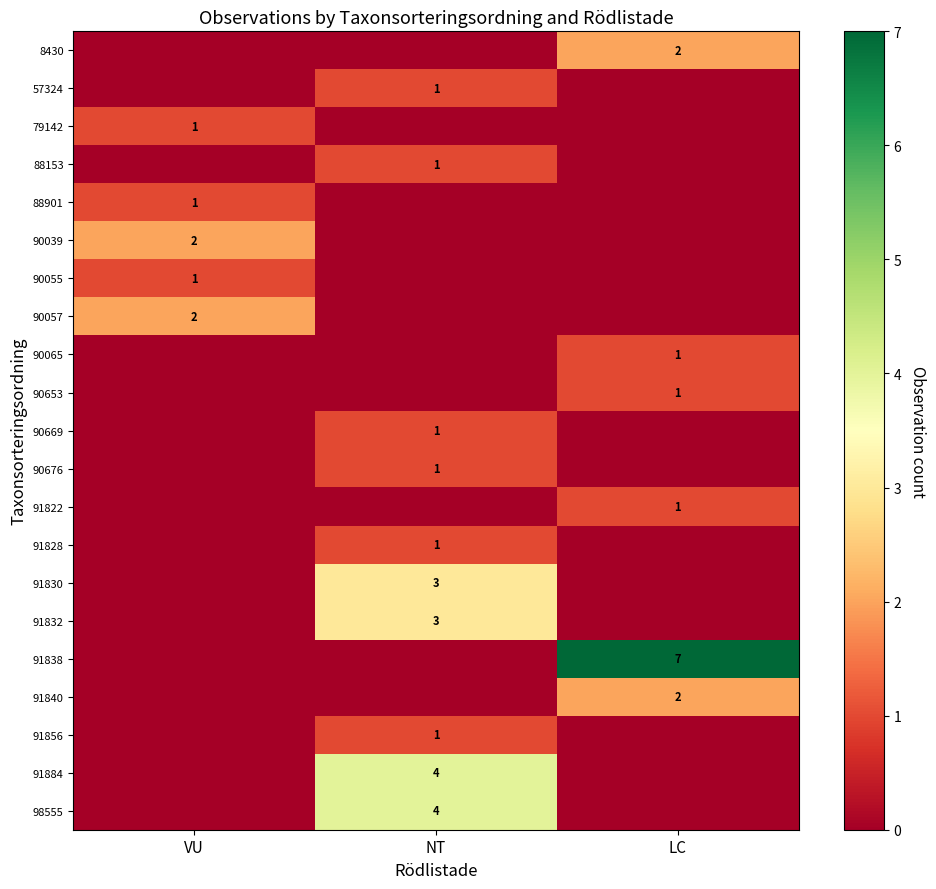

The 90653 series shows 1 at LC. True or false?

True